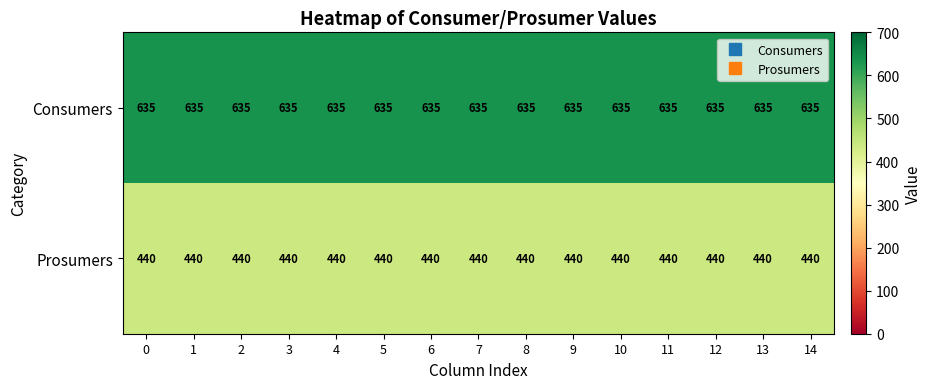

How many series are shown in this chart?

2